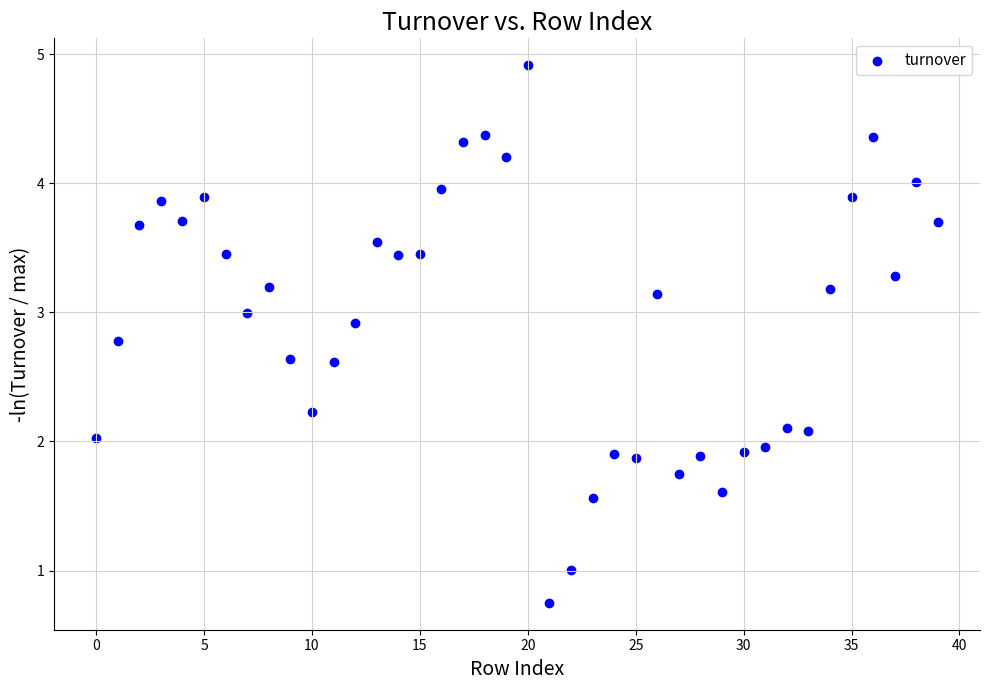

What is the range of Y values (max minus min)?

4.2